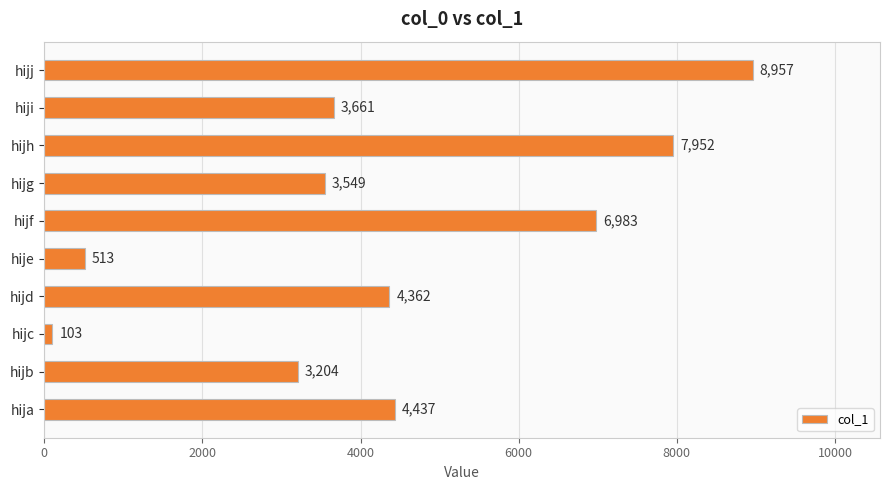

Rank the categories by value from highest to lowest.

hijj, hijh, hijf, hija, hijd, hiji, hijg, hijb, hije, hijc